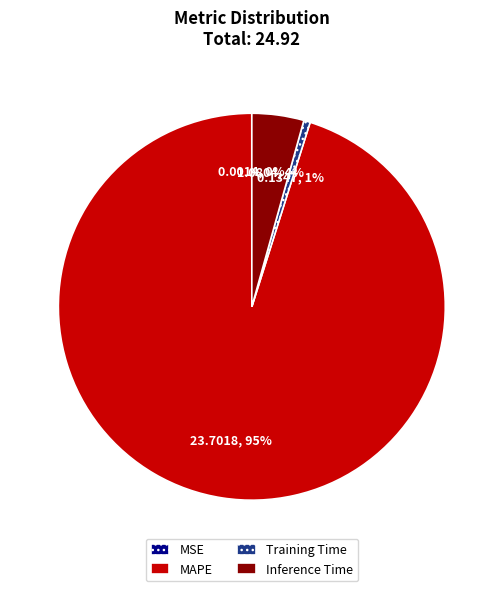

Which has a higher value, MAPE or Training Time?

MAPE